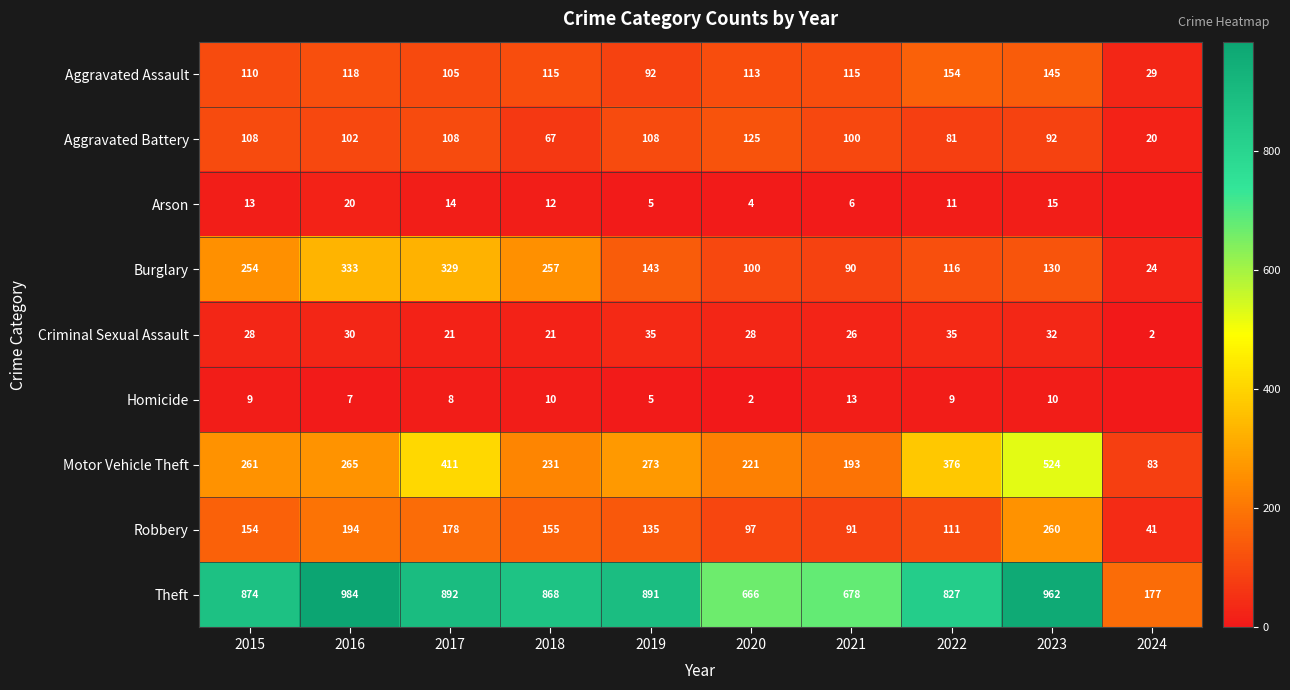

The value of Aggravated Battery at 2022 is 81. True or false?

True